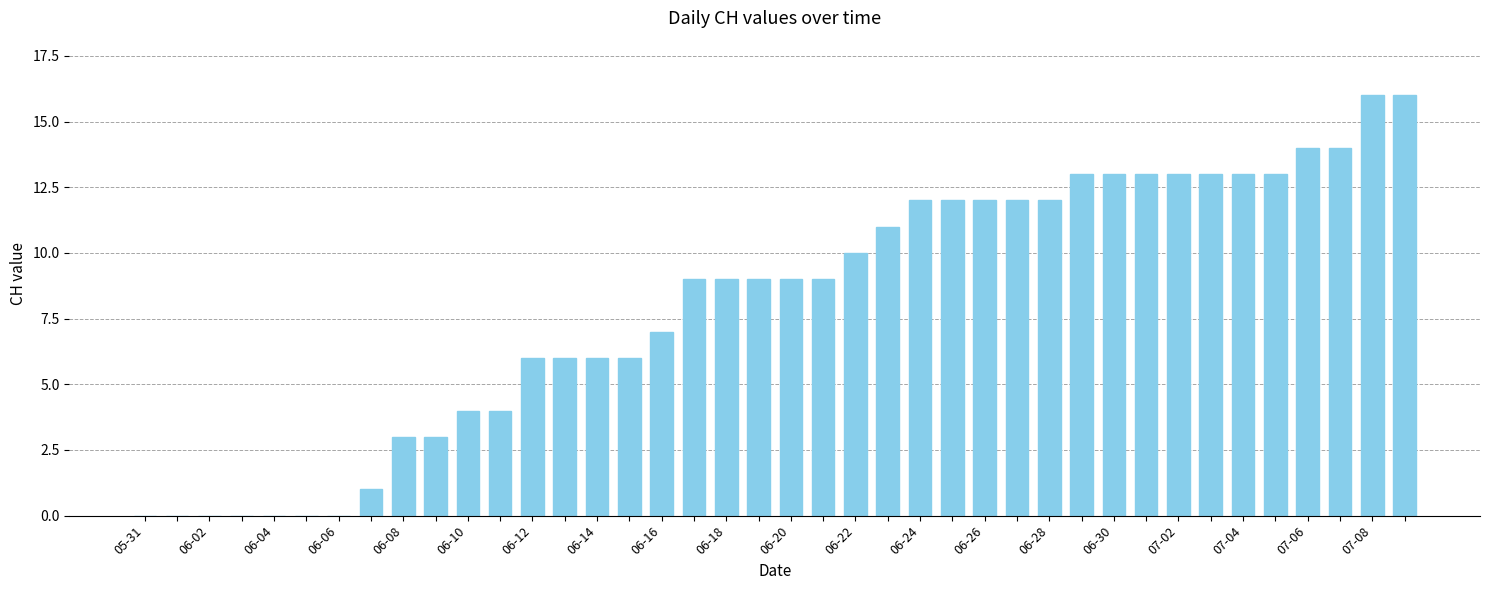

What is the greatest value displayed?

16